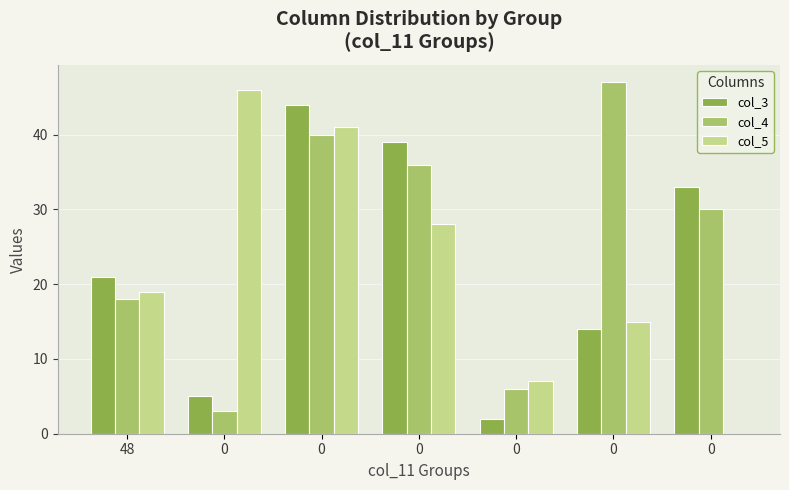

What is the value of the col_4 bar at the 1st from the left?

18